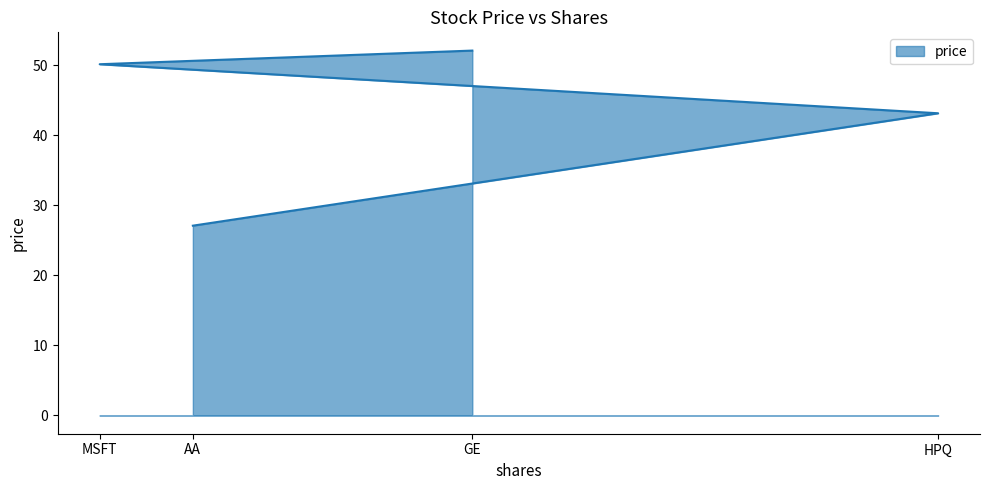

Does the chart have visible grid lines?

No